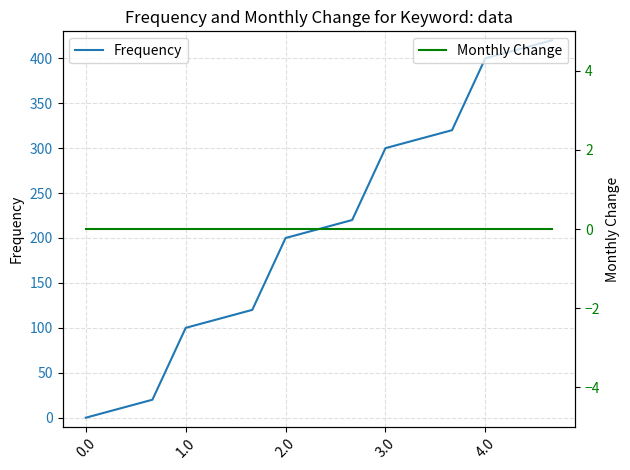

The value of Frequency at 1.0 is 100.0. True or false?

True